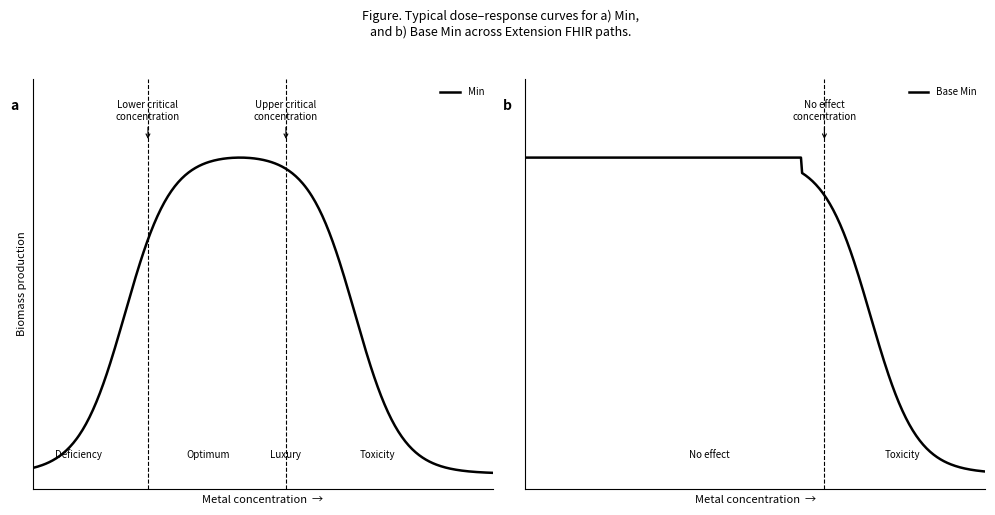

What are all the series names shown in the legend?

Base Min, Min